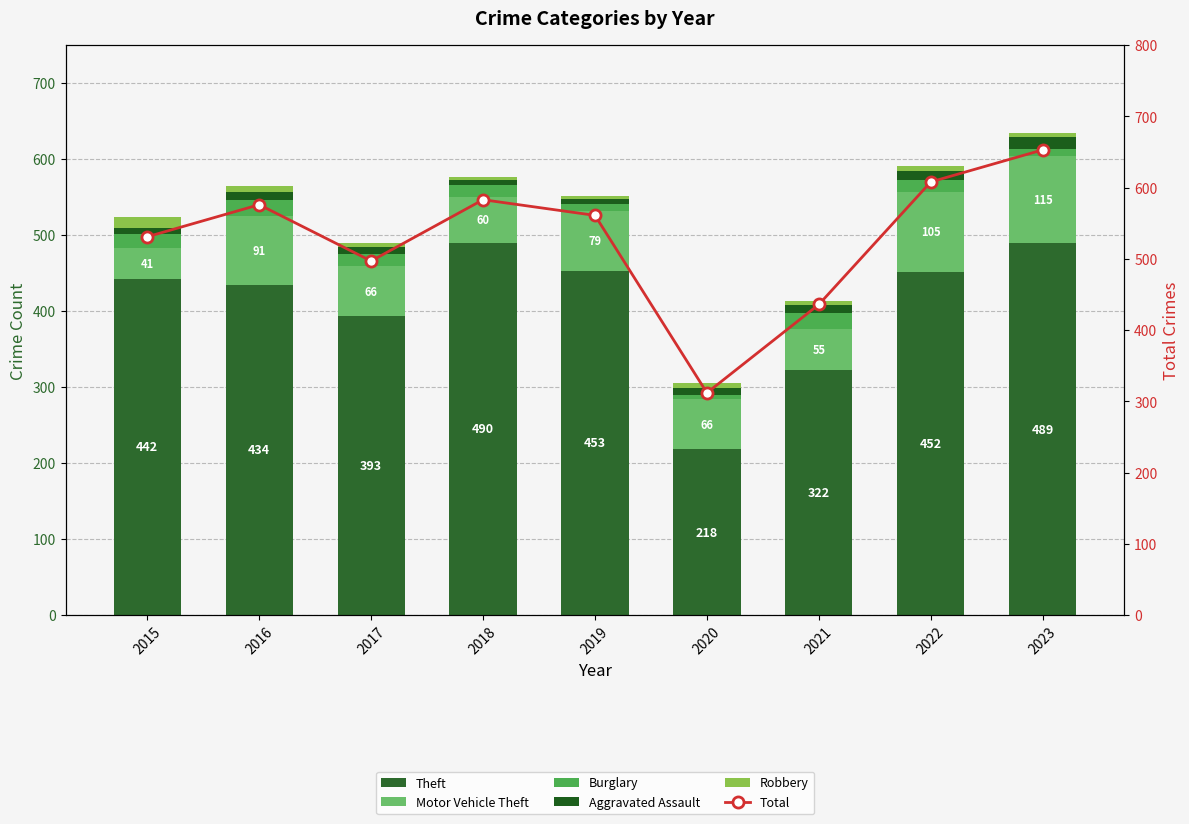

The value of Robbery at 2022 is 10. True or false?

False